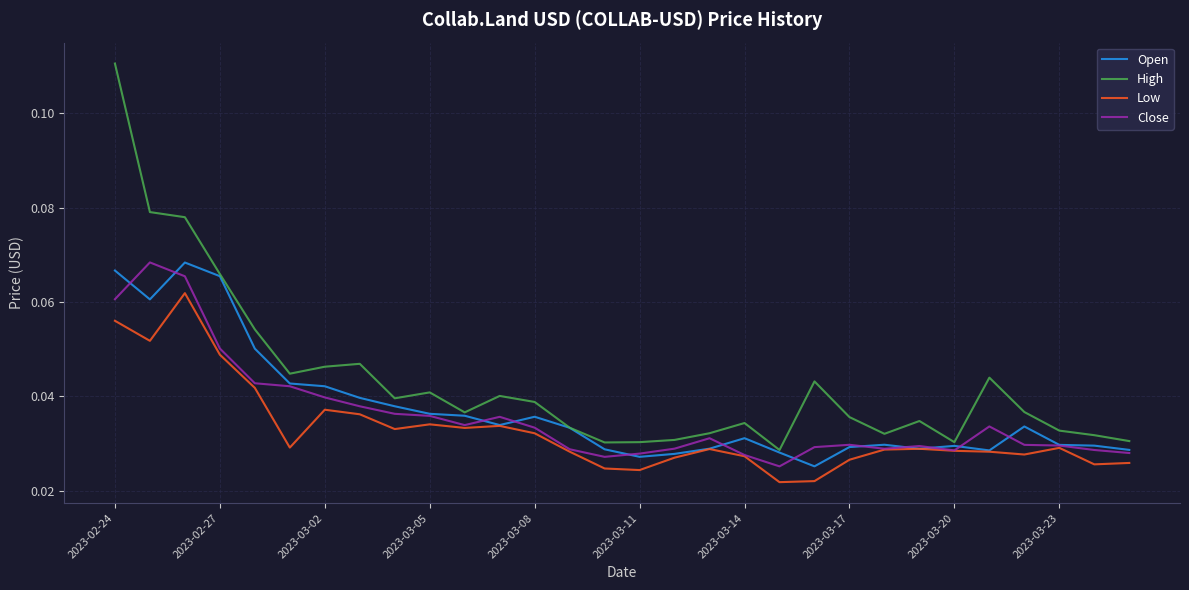

Which series has the largest range (max minus min)?

High